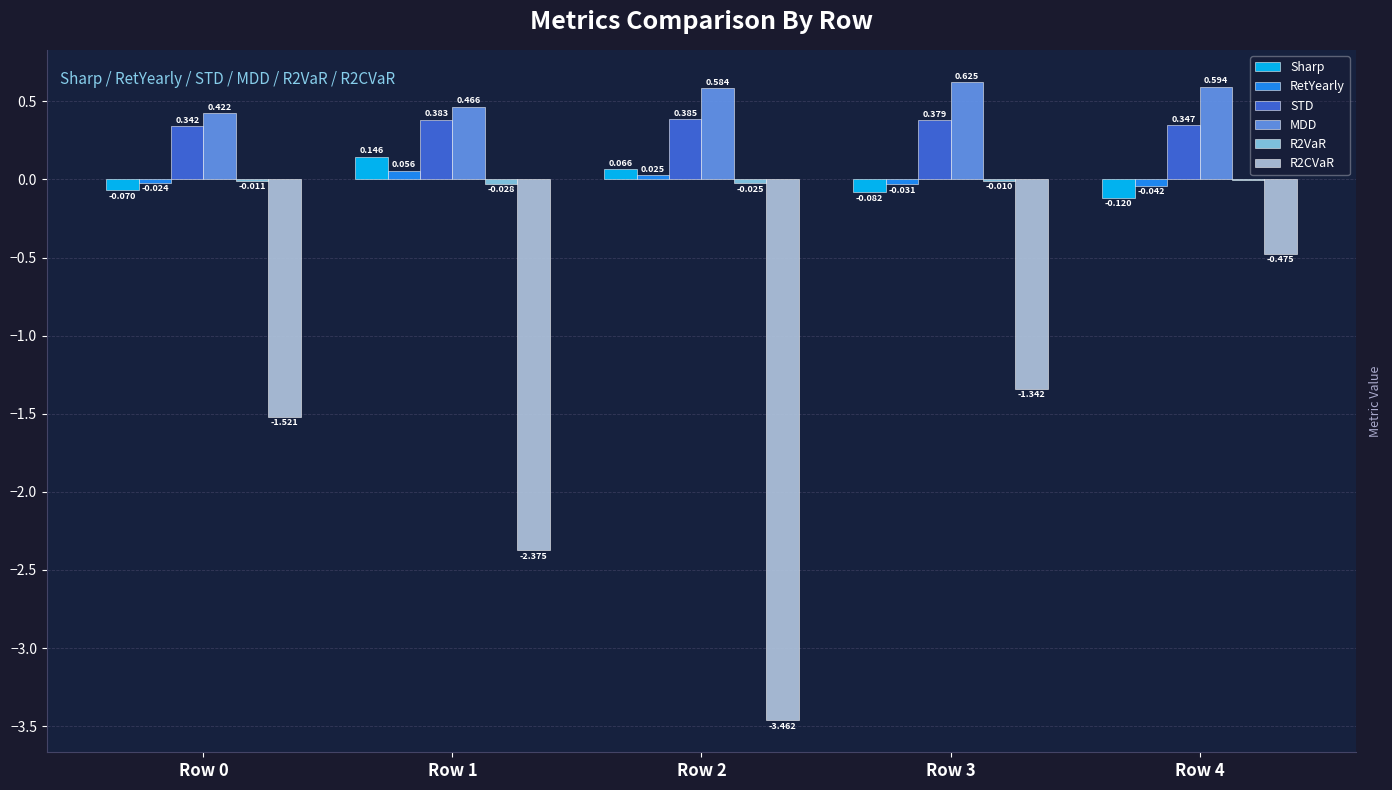

Count the STD values in the range 0 to 1.

5